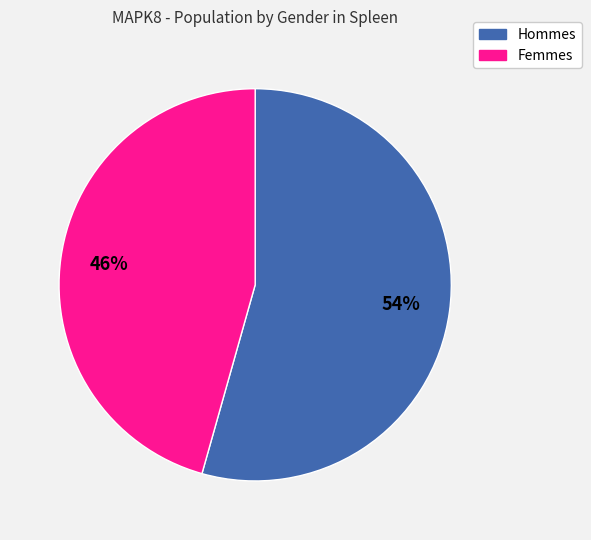

Combined, do Femmes and Hommes account for over 50%?

Yes